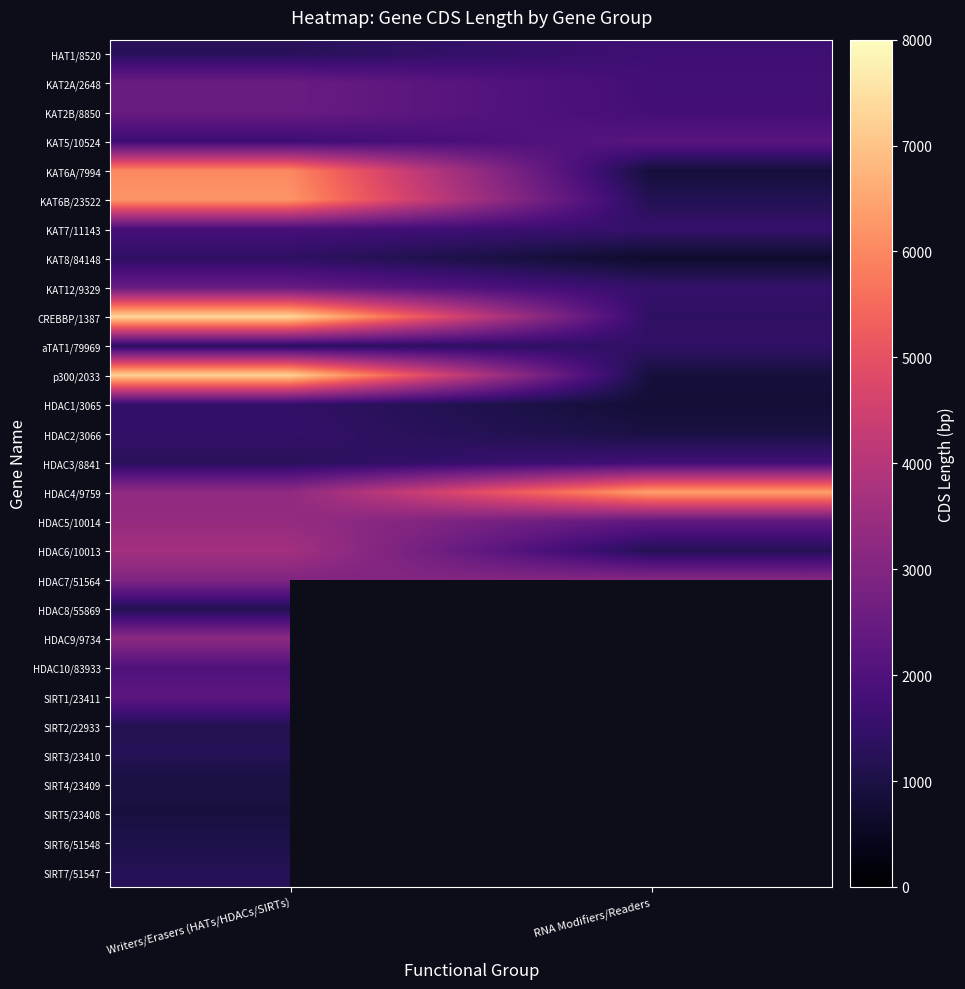

At which category is the sum across all series the highest?

Writers/Erasers (HATs/HDACs/SIRTs)